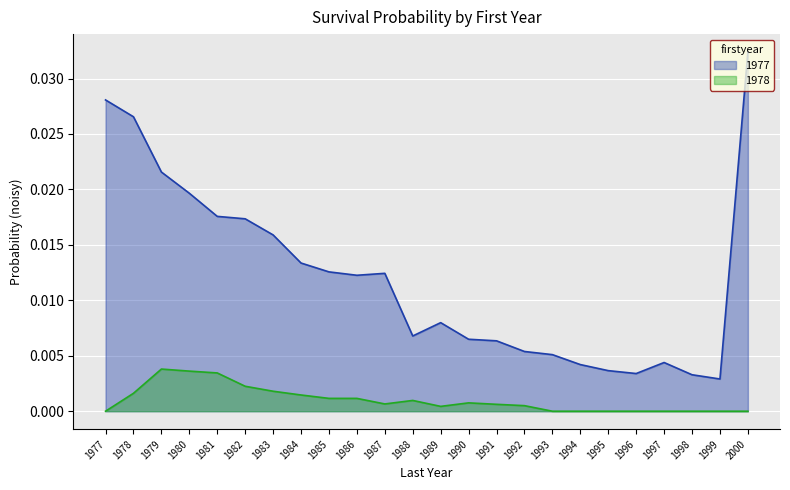

How many series are shown in this chart?

2